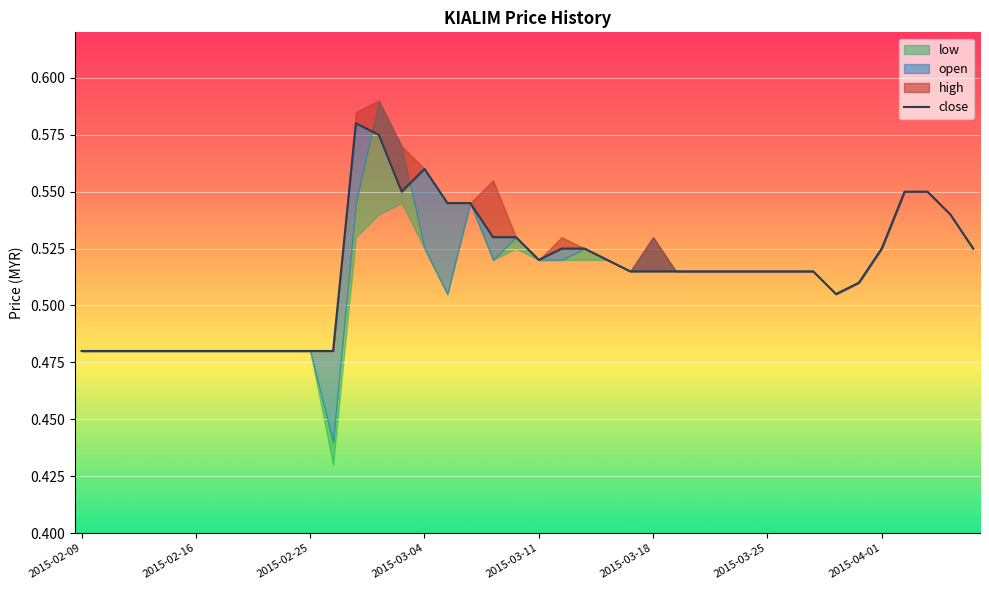

Between 2015-04-01 and 11, which is larger?

2015-04-01